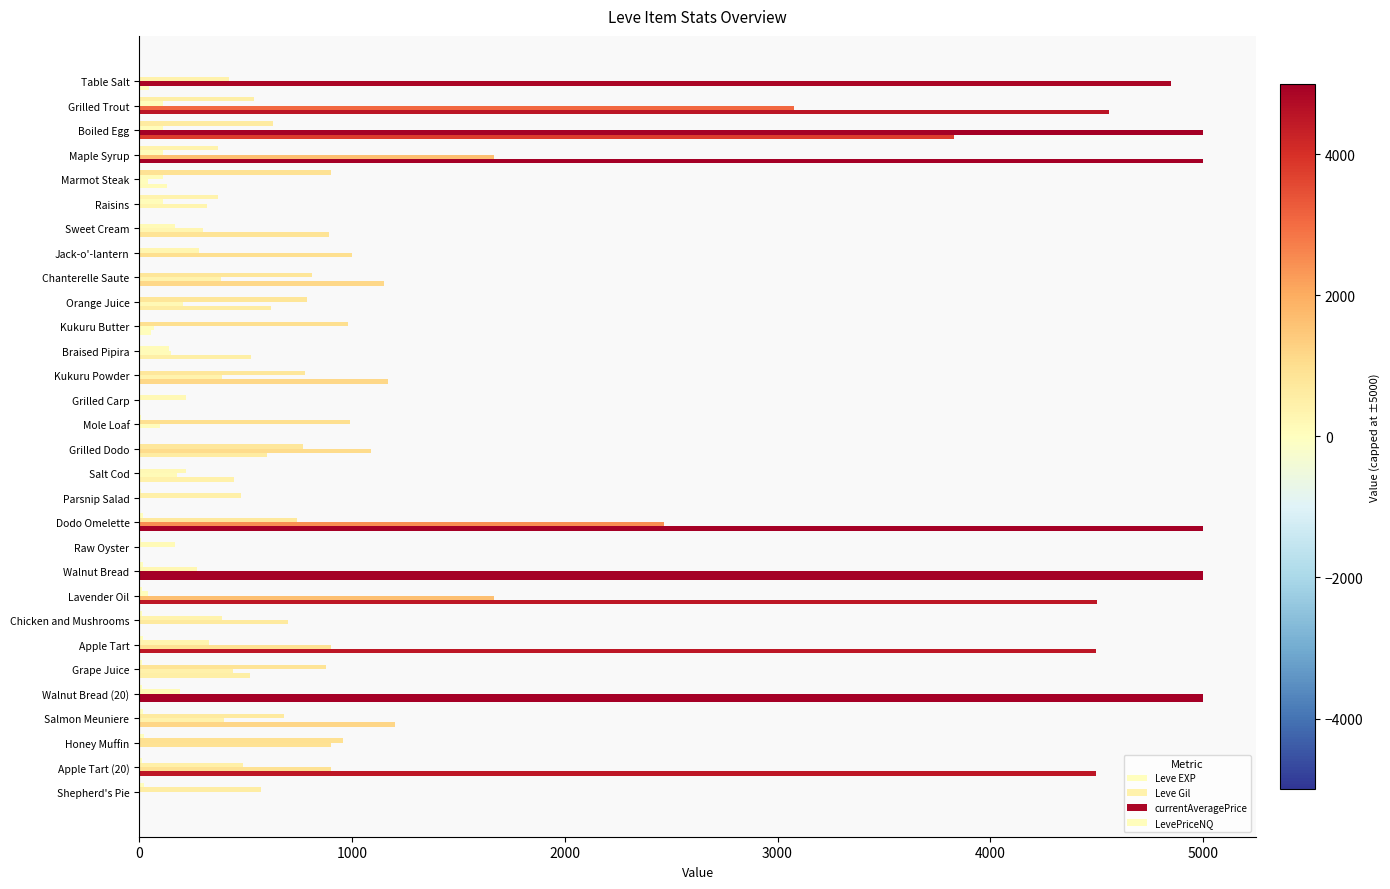

Reading left to right, transcribe all the data shown in this chart.

Leve EXP: 1.0	540.0	630.0	370.0	900.0	370.0	1.0	6.0	1.0	2.0	1.0	3.0	3.0	3.0	9.0	4.0	3.0	10.0	17.0	7.0	19.0	13.0	11.0	18.0	11.0	13.0	18.0	22.0	12.0	22.0
Leve Gil: 420.0	112.0	112.0	112.0	113.0	112.0	170.0	280.0	810.0	790.0	980.0	140.0	780.0	220.0	990.0	770.0	220.0	480.0	740.0	170.0	270.0	40.0	390.0	330.0	880.0	190.0	680.0	960.0	490.0	570.0
currentAveragePrice: 4847.0	3075.8	5000.0	1668.2	42.8	320.0	297.6	1001.0	382.7	206.0	68.6	150.0	390.2	0.0	100.0	1090.0	178.9	0.0	2466.5	0.0	5000.0	1666.8	700.0	899.8	438.6	5000.0	400.0	900.0	899.8	0.0
LevePriceNQ: 47.5	4556.1	3827.4	5000.0	128.4	0.0	892.8	0.0	1148.1	618.0	54.0	525.0	1170.7	0.0	0.0	600.0	446.3	0.0	5000.0	0.0	5000.0	4500.0	0.0	4498.5	520.0	5000.0	1200.0	0.0	4498.5	0.0